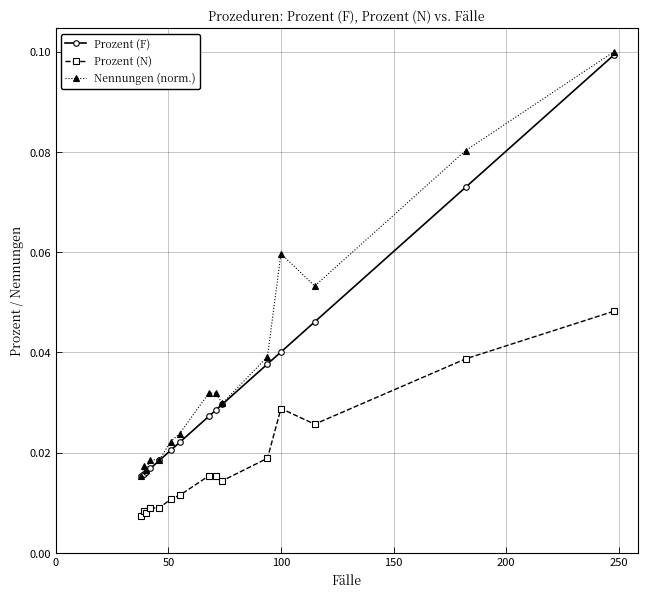

Count the Prozent (N) values in the range 0 to 1.

15